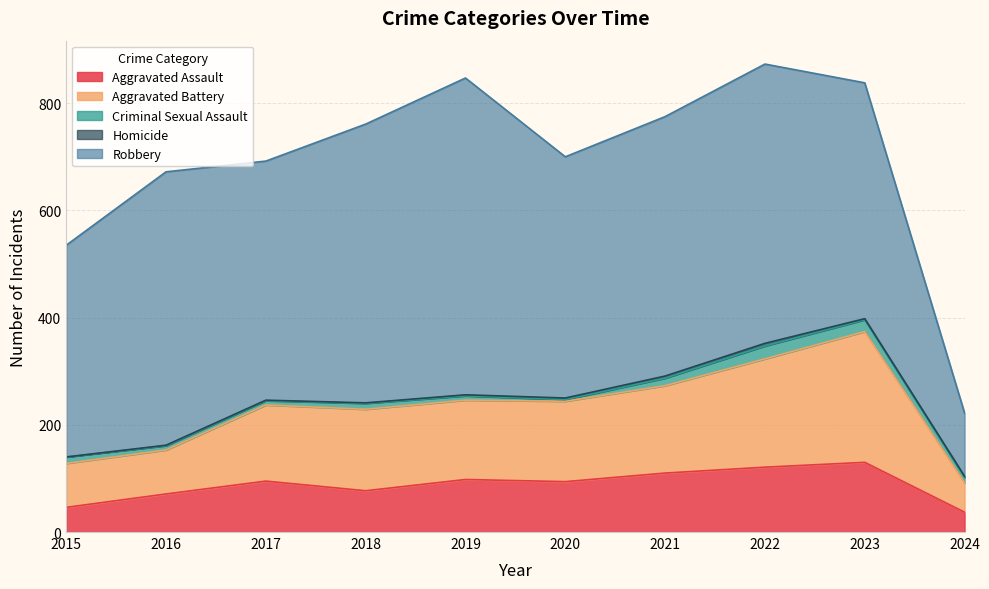

What is the total value across all series at 2017?

692